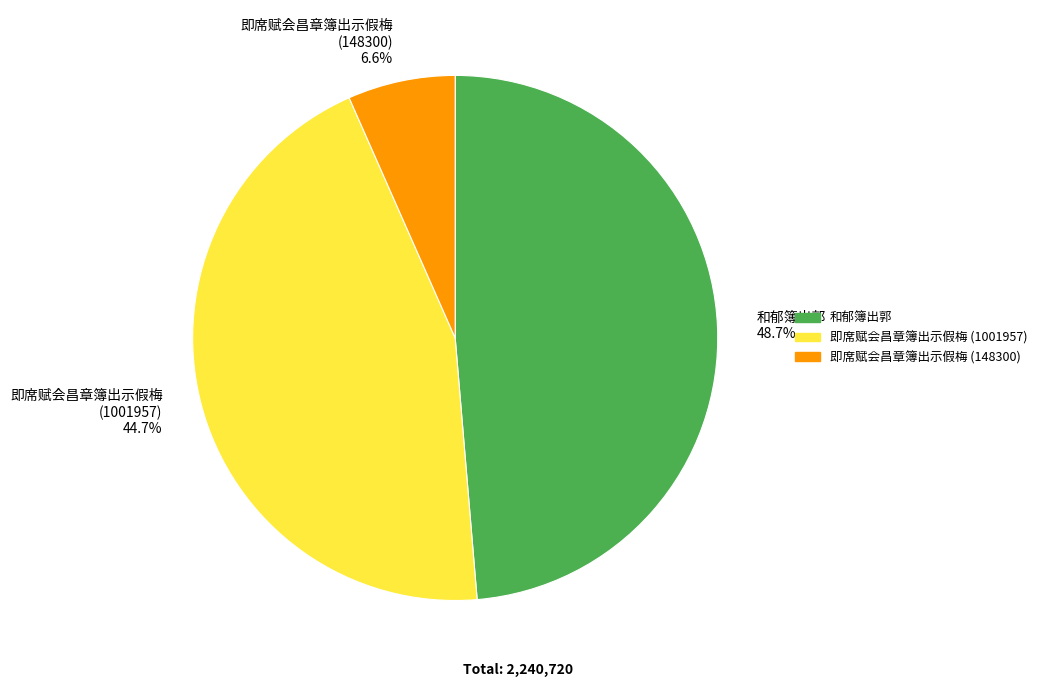

Is there any slice that represents more than half of the pie?

No